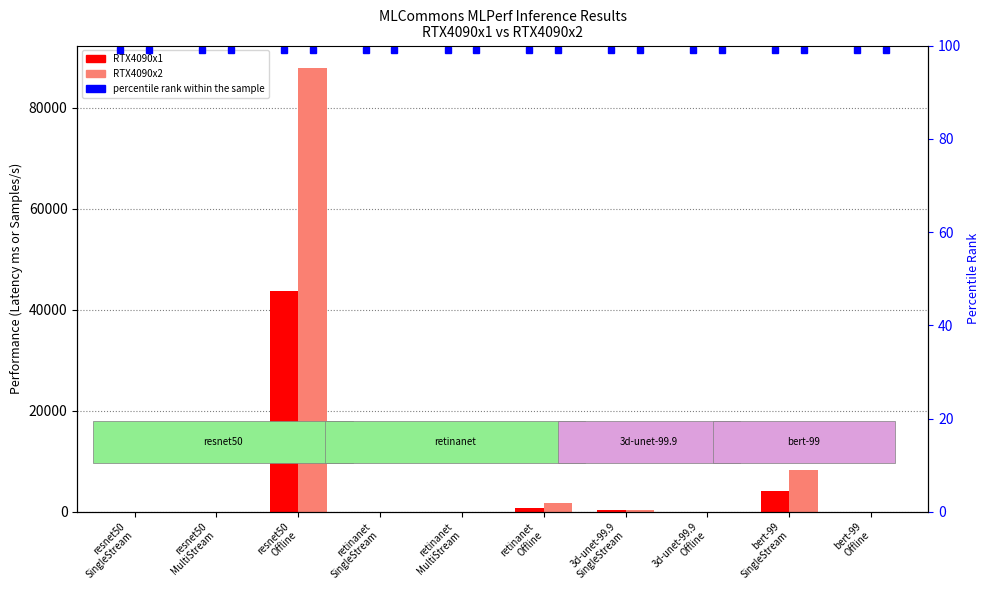

Is the value of RTX4090x2 at retinanet
SingleStream greater than the value of RTX4090x1 at bert-99
Offline?

Yes